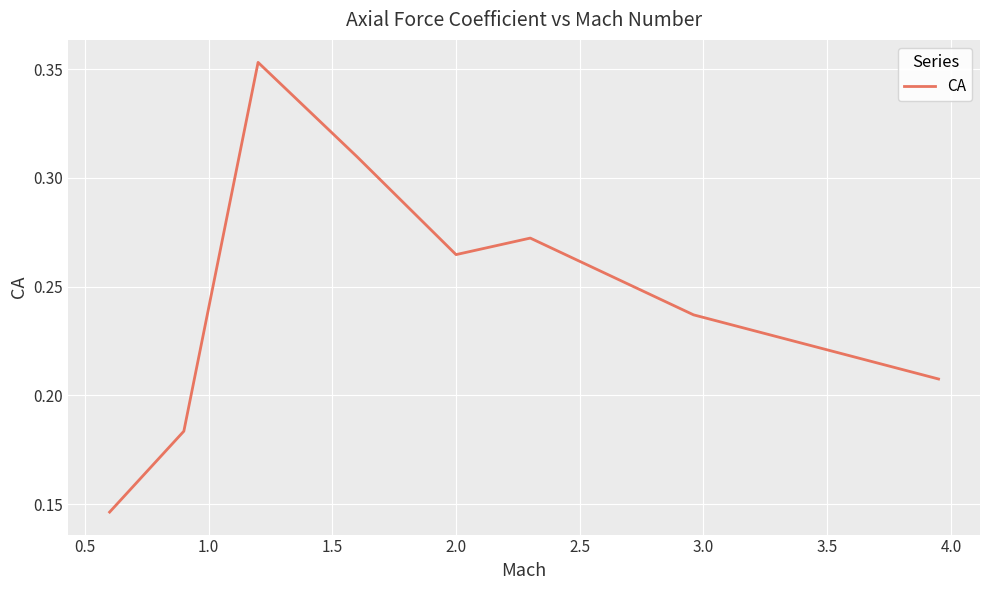

How many values are between 0 and 1?

8